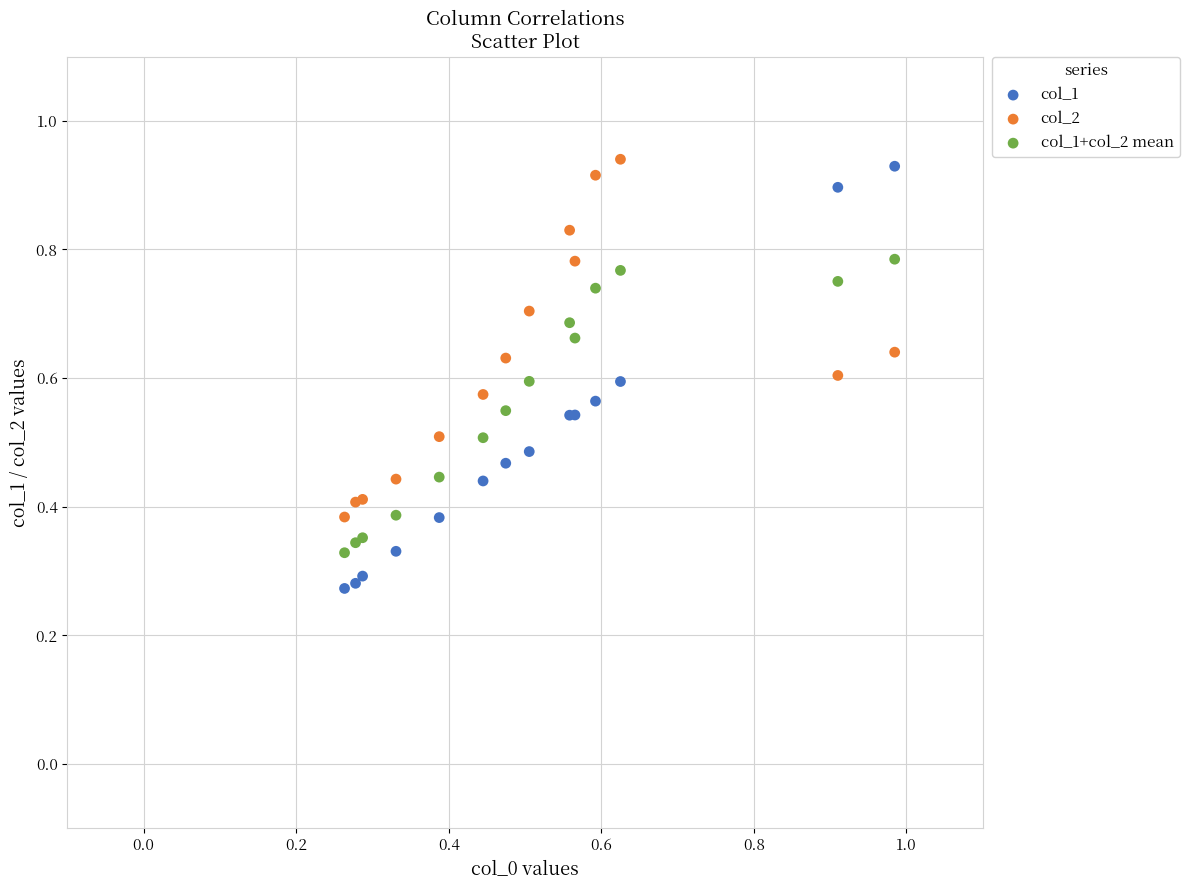

Which series reaches the minimum Y coordinate?

col_1